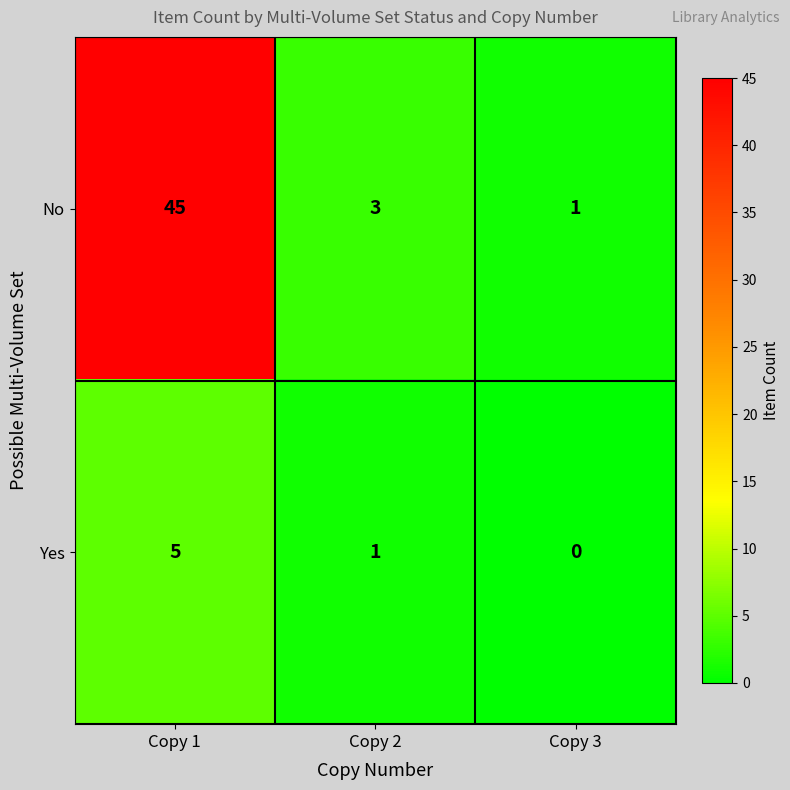

Which series has the widest spread of values?

No